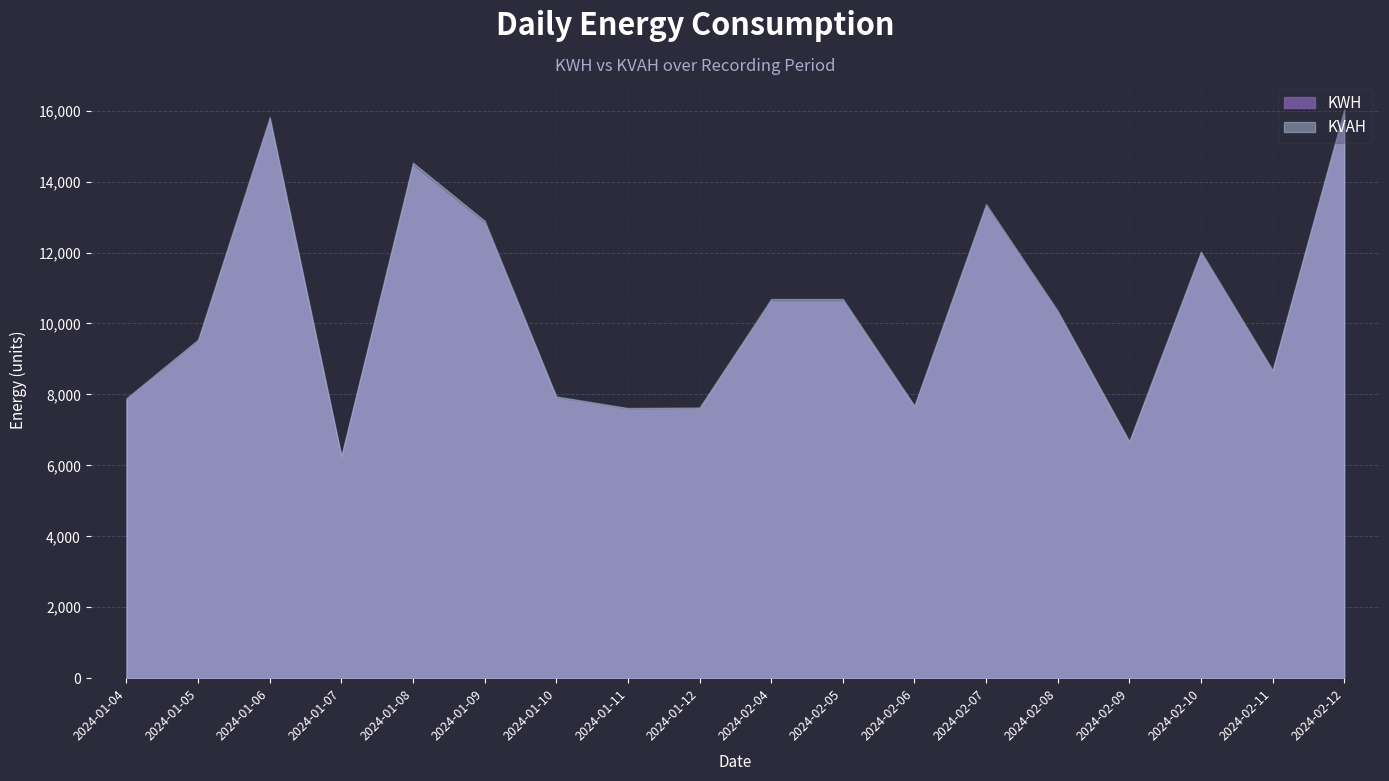

Reading left to right, list all the values displayed in this chart.

KWH: 7841.8	9482.9	15710.5	6227.0	14435.6	12810.3	7890.2	7566.6	7580.2	10618.9	10618.9	7632.3	13273.6	10287.1	6636.8	11946.3	8627.9	15928.4
KVAH: 7893.5	9545.4	15814.1	6268.0	14530.7	12894.8	7942.2	7616.4	7630.2	10689.0	10689.0	7682.7	13361.2	10355.0	6680.6	12025.1	8684.8	16033.5